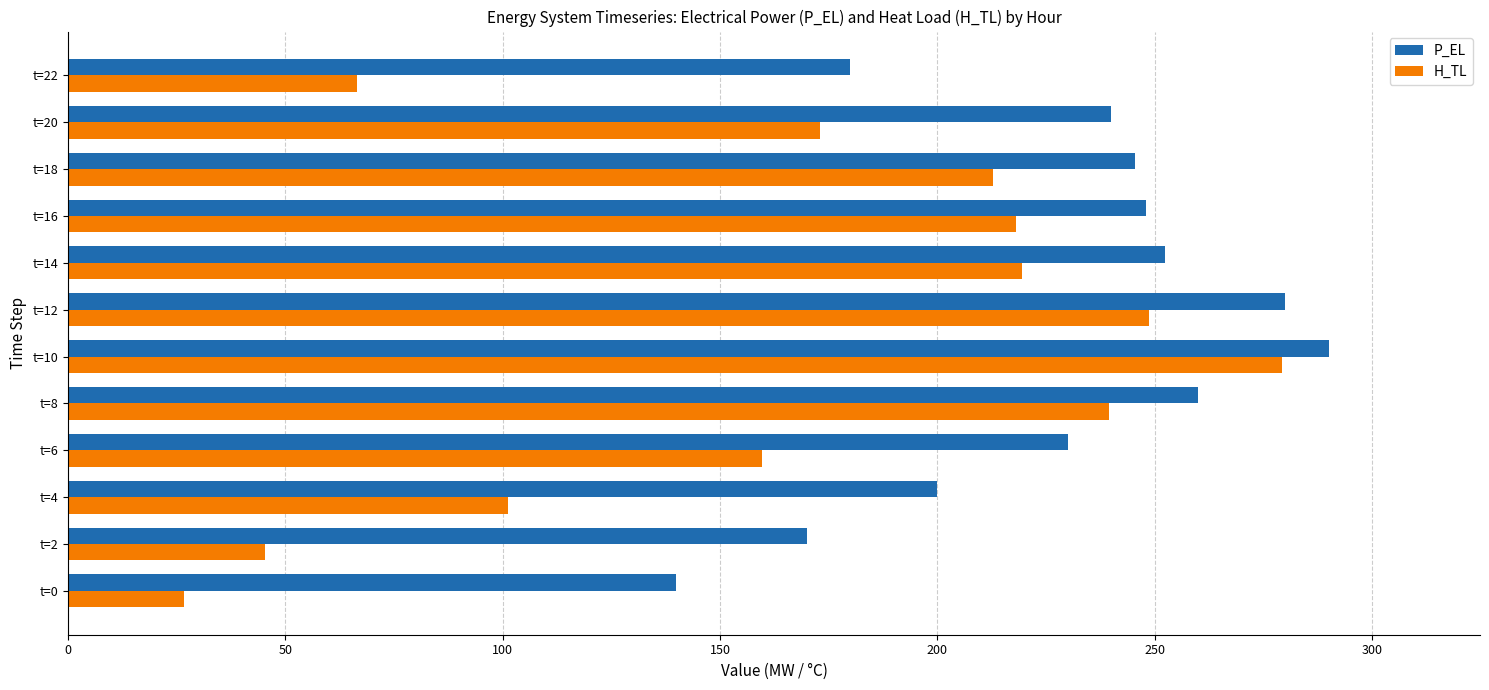

Which series has the largest range (max minus min)?

H_TL